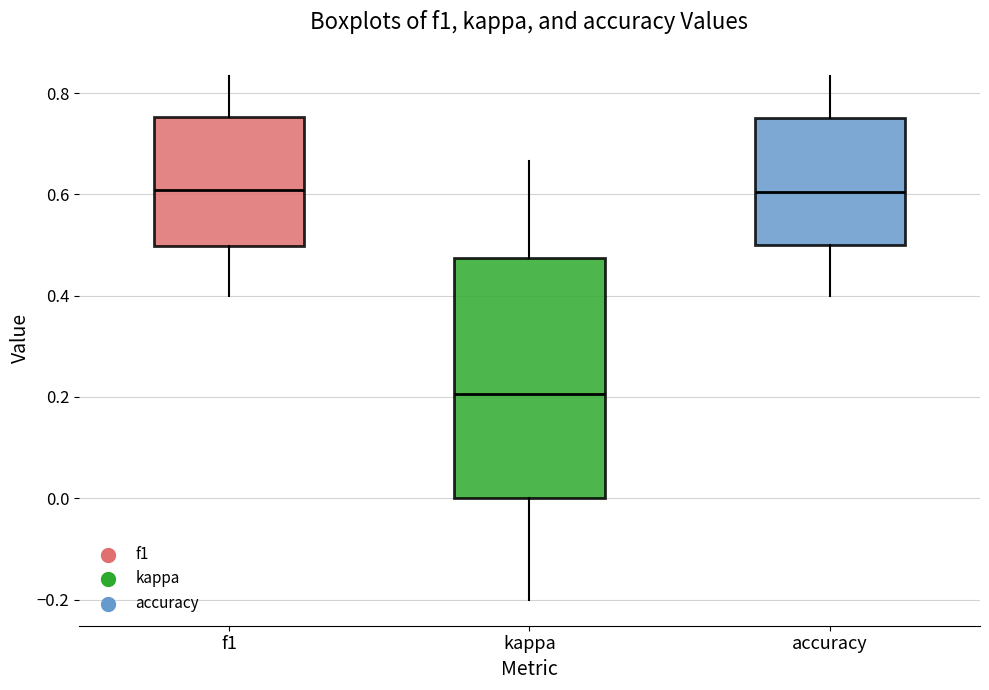

Reading left to right, read every box against the y-axis: the position of its median line, the range the box covers, and the ends of its whiskers. The values are not printed on the chart, so give them approximately, as read against the axis.

f1: median 0.60, box 0.50 to 0.76, whiskers 0.40 to 0.84
kappa: median 0.20, box 0.00 to 0.48, whiskers -0.20 to 0.66
accuracy: median 0.60, box 0.50 to 0.76, whiskers 0.40 to 0.84